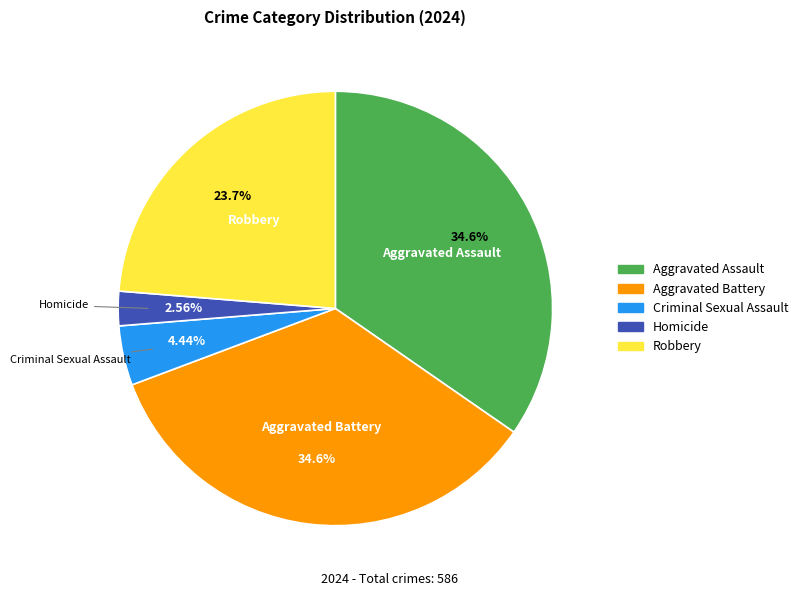

Between Robbery and Aggravated Assault, which is larger?

Aggravated Assault